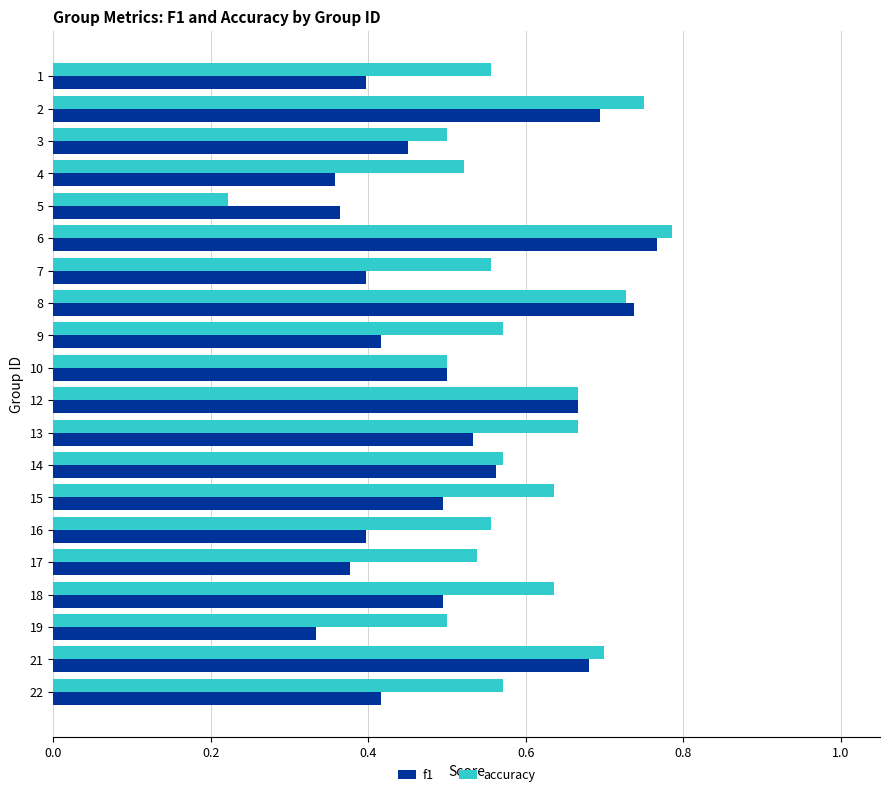

Which series has the widest spread of values?

accuracy